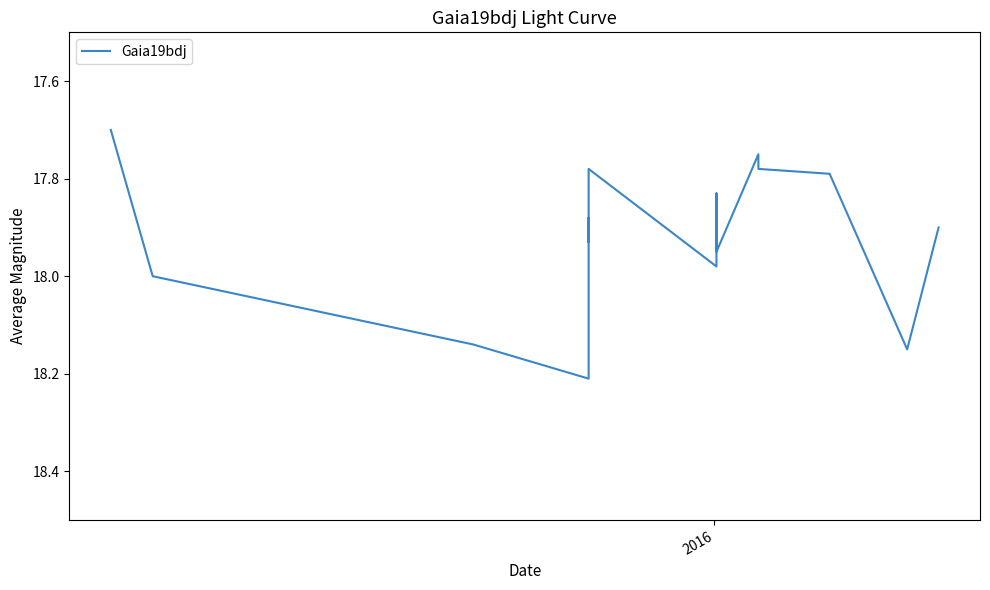

How many points are higher than both their immediate neighbors (excluding endpoints)?

5